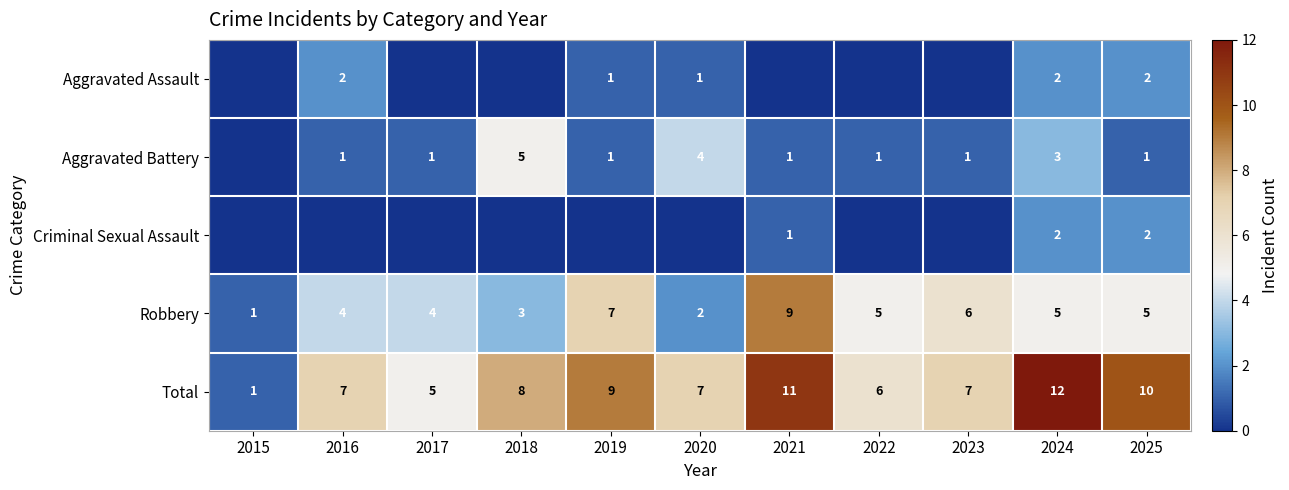

True or false: Aggravated Battery has a value of 0 at 2023.

False